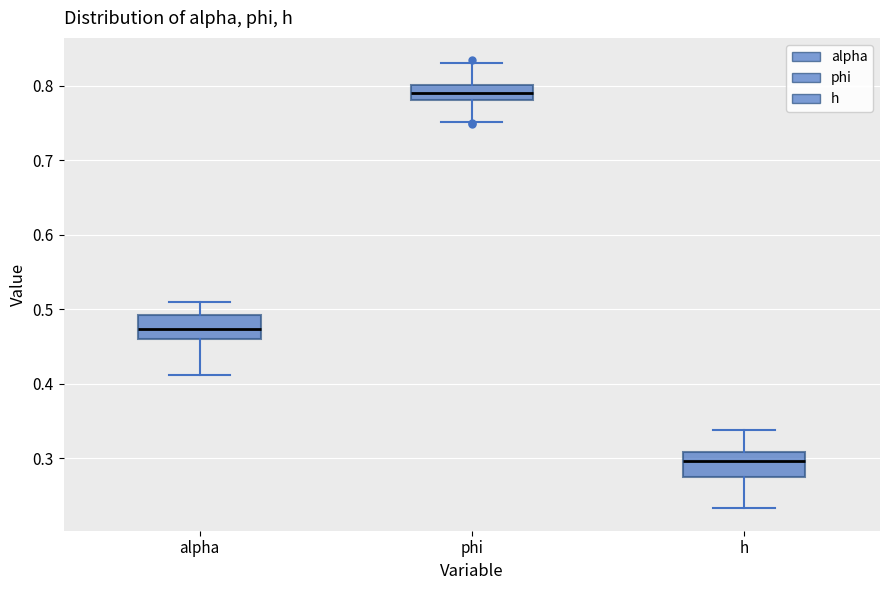

Where does the median line of the box for h sit on the y-axis? The values are not printed on the chart, so give them approximately, as read against the axis.

0.30